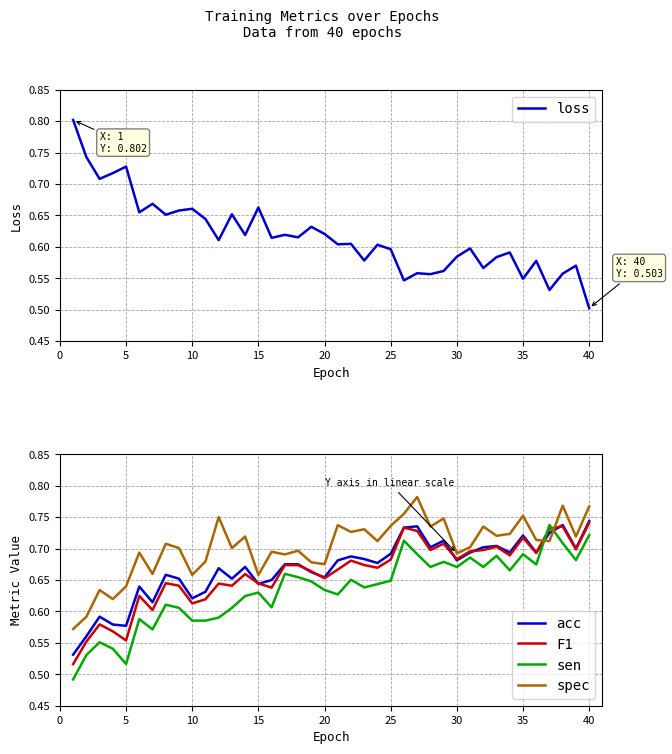

At how many categories does at least one series exceed 0?

40